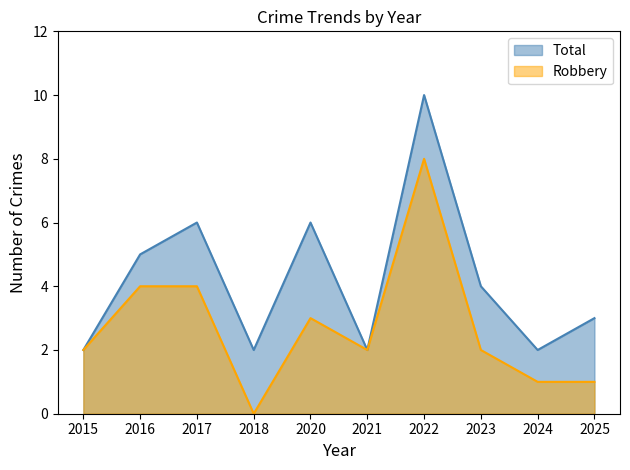

Count the number of categories in the chart.

10